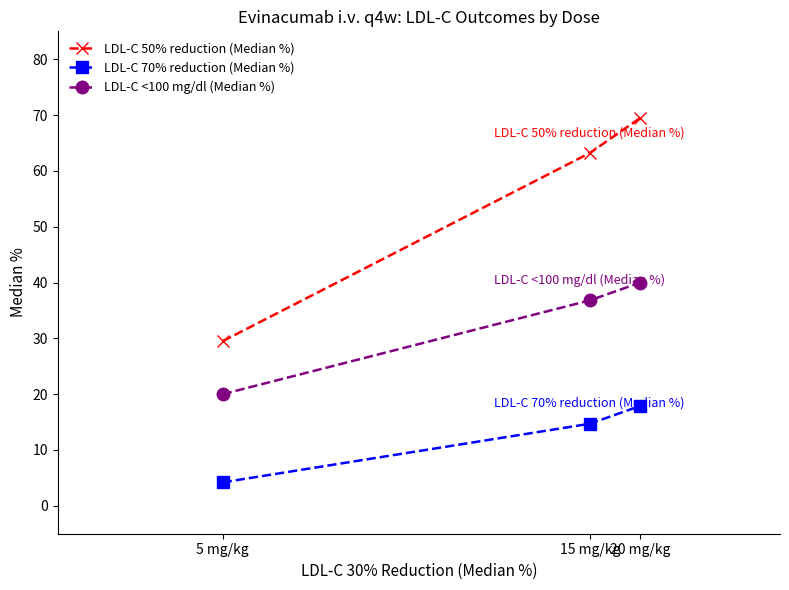

Where is LDL-C 70% reduction (Median %) nearest to the value 11?

15 mg/kg